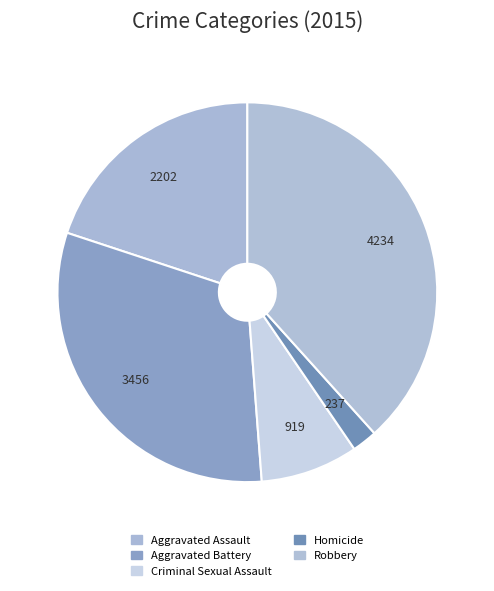

Does any single category account for the majority?

No